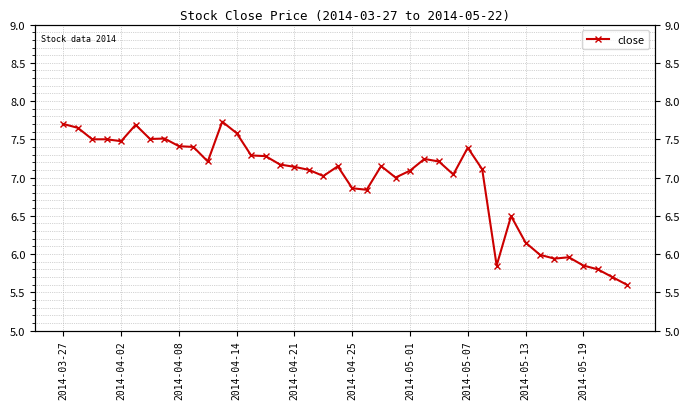

What is the sum of the values at 28 and 14?

14.7